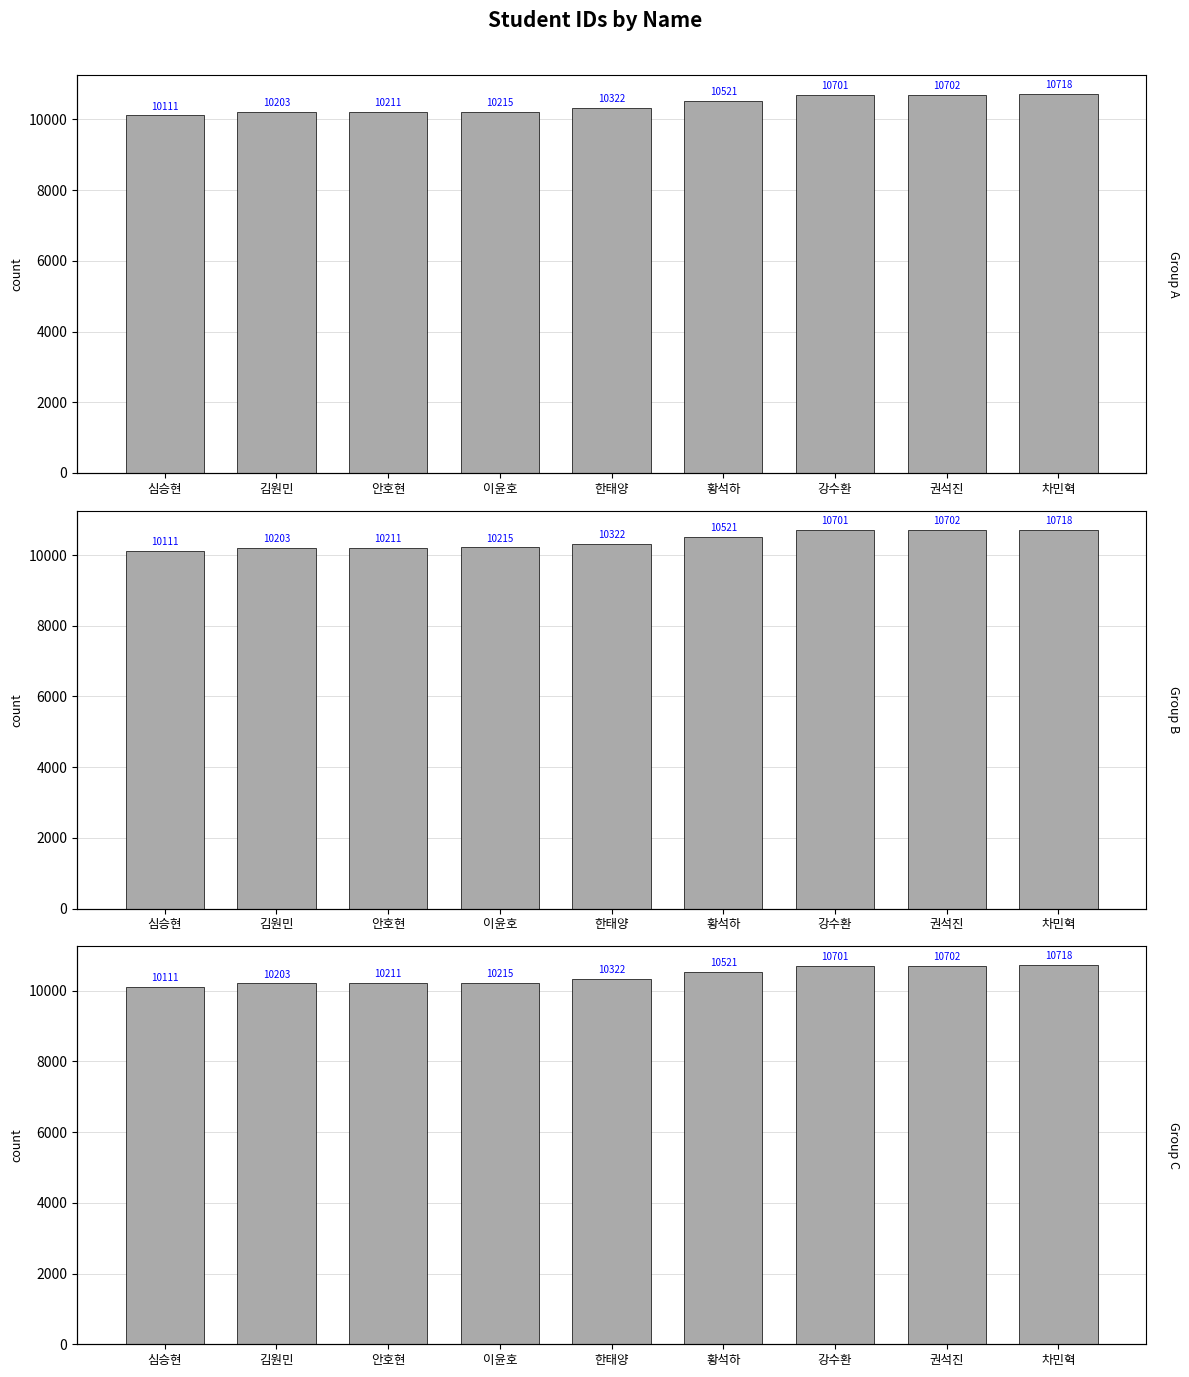

True or false: Group B has a value of 6731 at 한태양.

False